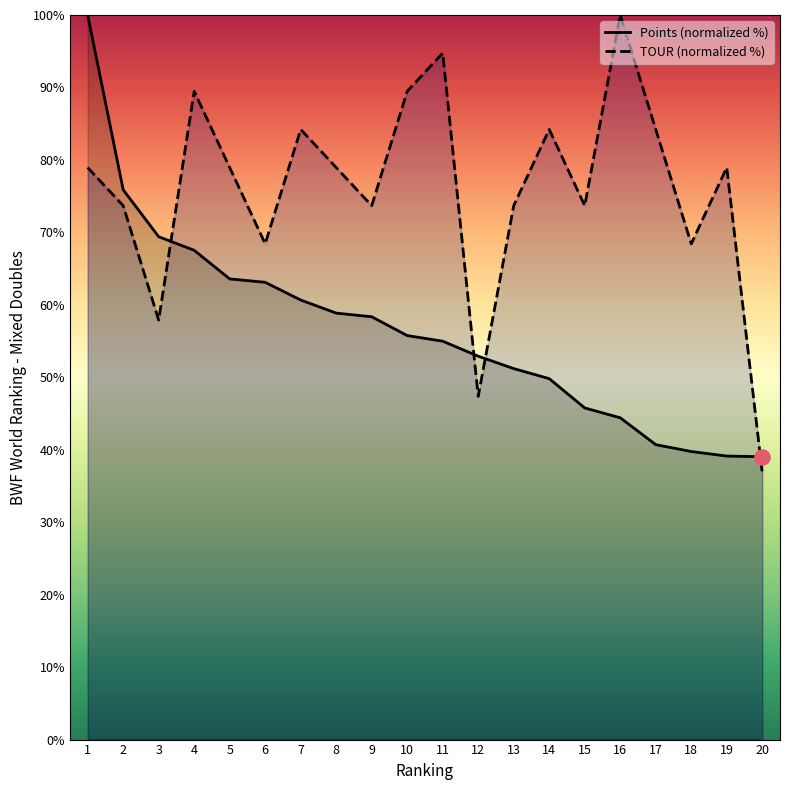

What are all the series names shown in the legend?

Points (normalized %), TOUR (normalized %)